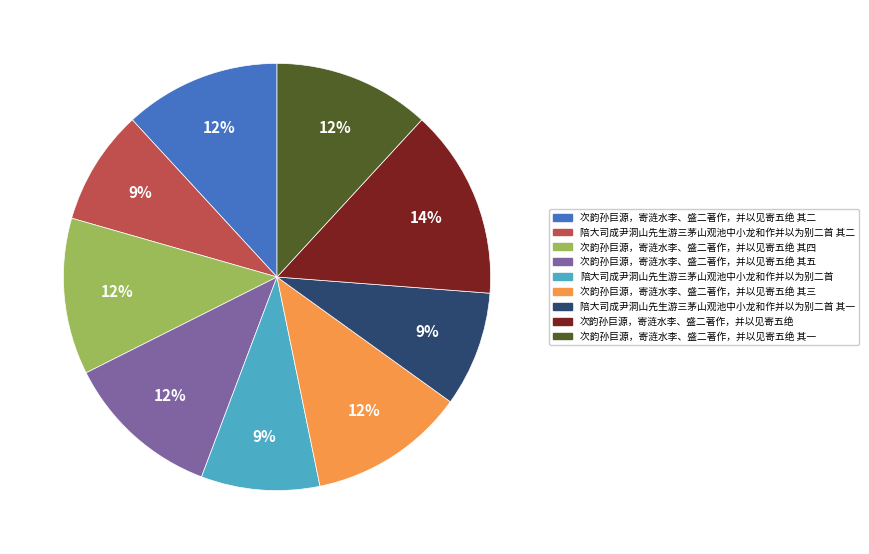

What percentage is the 次韵孙巨源，寄涟水李、盛二著作，并以见寄五绝 其一 slice, to the nearest percent?

12%